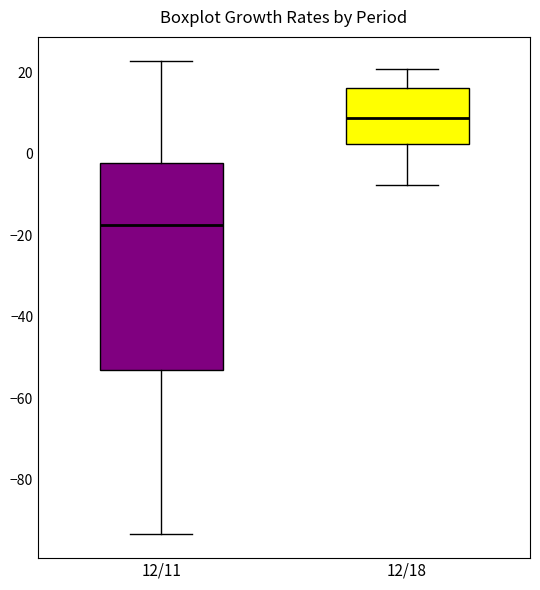

Reading left to right, read every box against the y-axis: the position of its median line, the range the box covers, and the ends of its whiskers. The values are not printed on the chart, so give them approximately, as read against the axis.

12/11: median -18, box -52 to -2, whiskers -94 to 22
12/18: median 8, box 2 to 16, whiskers -8 to 20